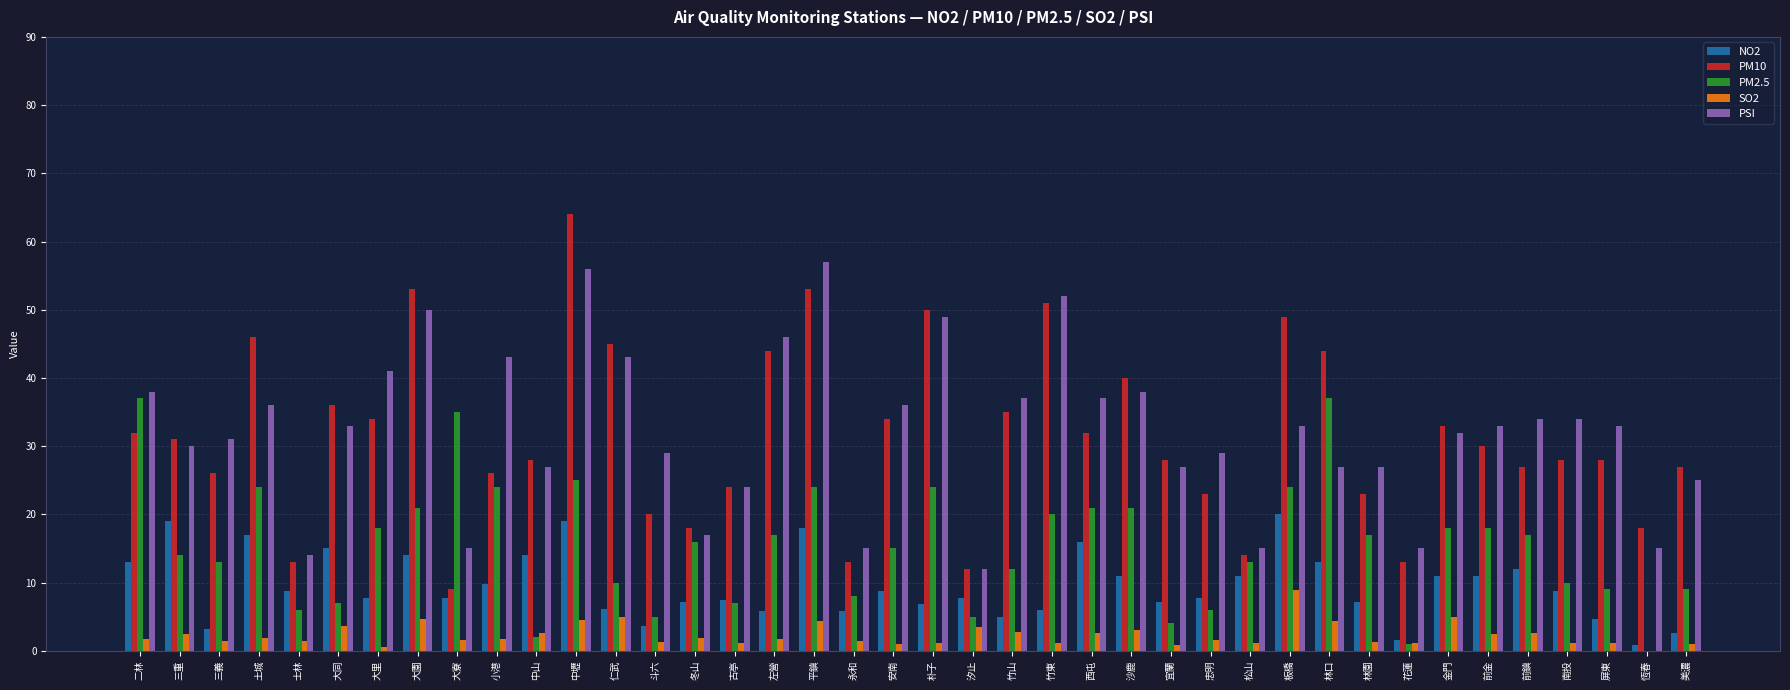

What is the spread (max minus min) of values at 林園?

25.7